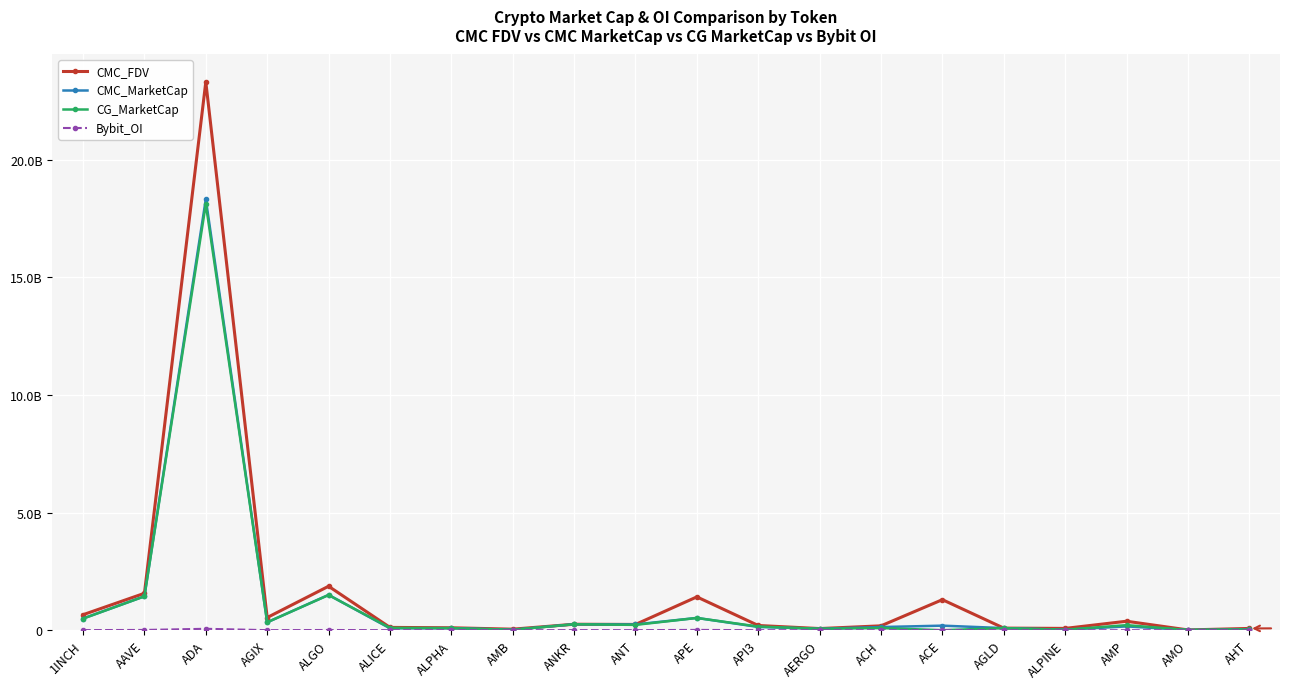

Reading left to right, what are all the values shown in this chart?

CMC_FDV: 1INCH=658544484.1	AAVE=1568712196.1	ADA=23307545988.4	AGIX=538287199.9	ALGO=1868530290.6	ALICE=119032202.8	ALPHA=103884742.9	AMB=44037787.2	ANKR=253581262.8	ANT=245070464.0	APE=1416370932.2	API3=200594852.7	AERGO=69942526.0	ACH=186375114.5	ACE=1298176245.2	AGLD=89409994.1	ALPINE=76623927.9	AMP=381568892.0	AMO=11920634.3	AHT=75193567.7
CMC_MarketCap: 1INCH=495848092.5	AAVE=1441609141.0	ADA=18322899986.0	AGIX=336389402.6	ALGO=1501053330.8	ALICE=80838736.3	ALPHA=87886492.5	AMB=20622095.5	ANKR=253581262.8	ANT=245070464.0	APE=522065473.3	API3=138327236.7	AERGO=62248848.1	ACH=133740156.8	ACE=194015707.4	AGLD=89409994.1	ALPINE=21761195.5	AMP=162028451.0	AMO=10739816.7	AHT=32241697.2
CG_MarketCap: 1INCH=493491738.0	AAVE=1439708307.0	ADA=18117001519.0	AGIX=336199071.0	ALGO=1496524580.0	ALICE=98924200.0	ALPHA=87602456.0	AMB=20390387.0	ANKR=252776357.0	ANT=226988763.0	APE=520678850.0	API3=154975408.0	AERGO=62074180.0	ACH=91891206.0	ACE=0.0	AGLD=88862510.0	ALPINE=21794849.0	AMP=214822982.0	AMO=10803299.0	AHT=33765429.0
Bybit_OI: 1INCH=4605449.0	AAVE=11042536.0	ADA=60515662.0	AGIX=2440138.0	ALGO=8836890.0	ALICE=1890135.0	ALPHA=1594341.0	AMB=748413.0	ANKR=3658356.0	ANT=2364379.0	APE=13325537.0	API3=1442860.0	AERGO=757689.0	ACH=1199770.0	ACE=4631193.0	AGLD=1268878.0	ALPINE=0.0	AMP=0.0	AMO=0.0	AHT=0.0